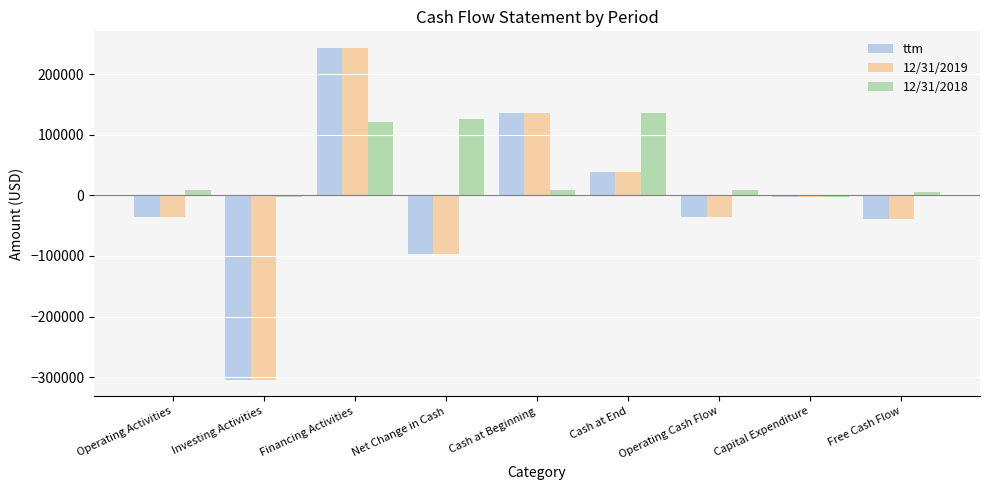

Which series has the largest total across all categories?

12/31/2018